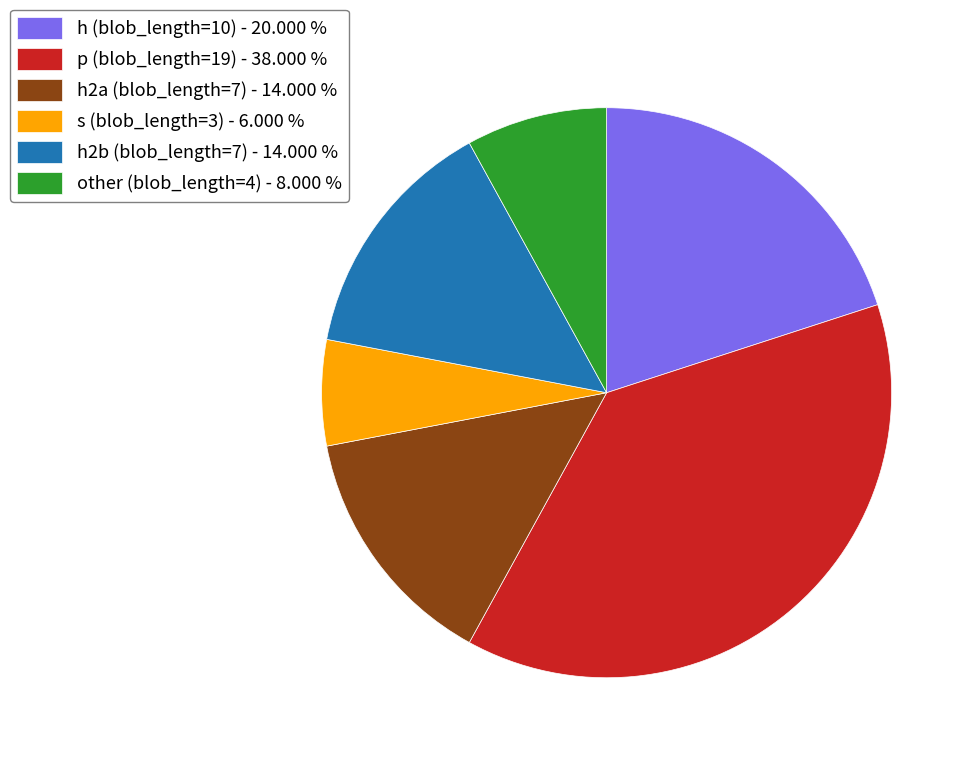

What is the ratio of the value at other (blob_length=4) to the value at h2a (blob_length=7)?

0.6